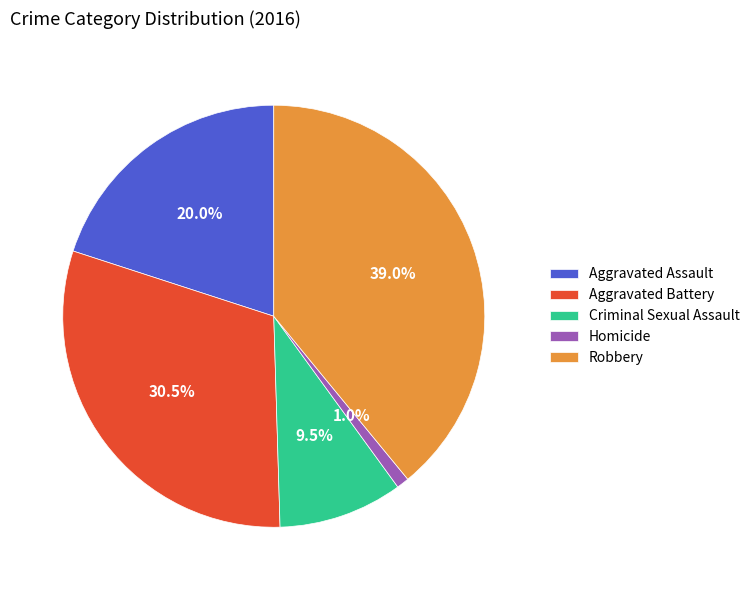

Count the number of slices in the pie.

5